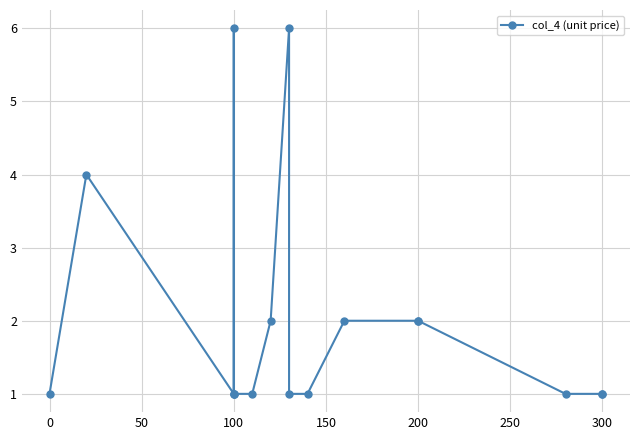

How many lines are shown in the chart?

1